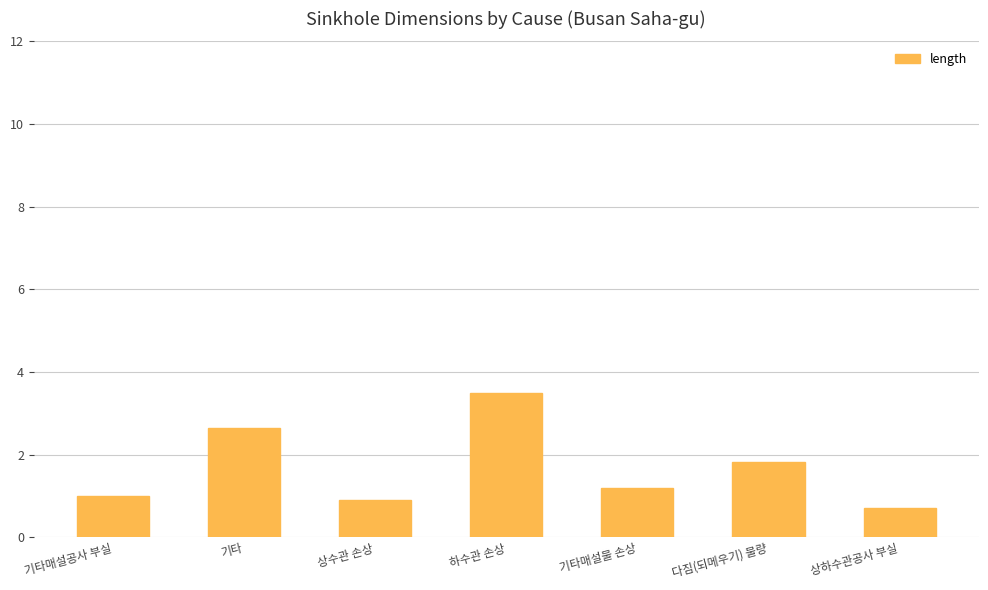

What is the sum of the values at 기타 and 다짐(되메우기) 불량?

4.5